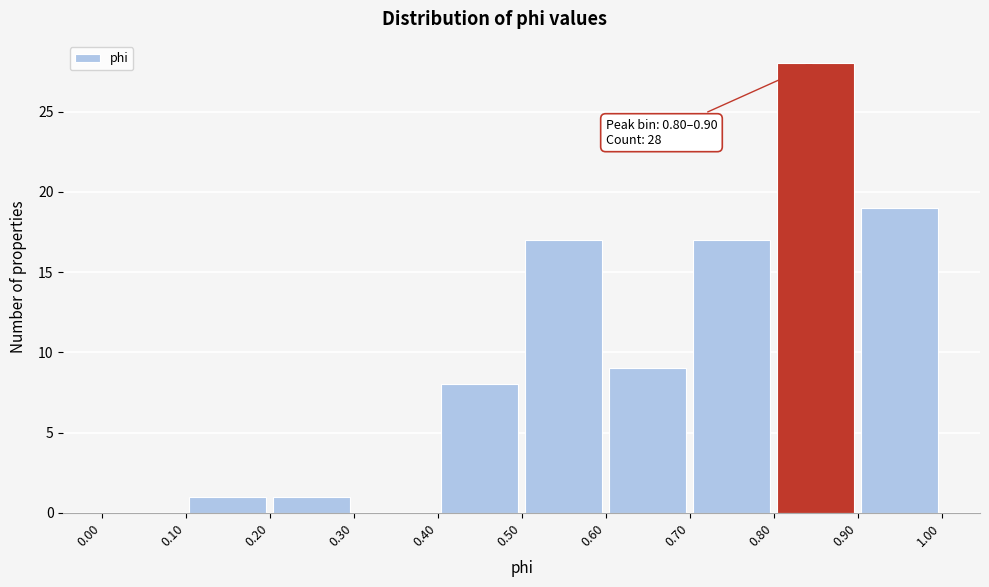

Which range on the x-axis has the tallest bar?

0.80 to 0.90